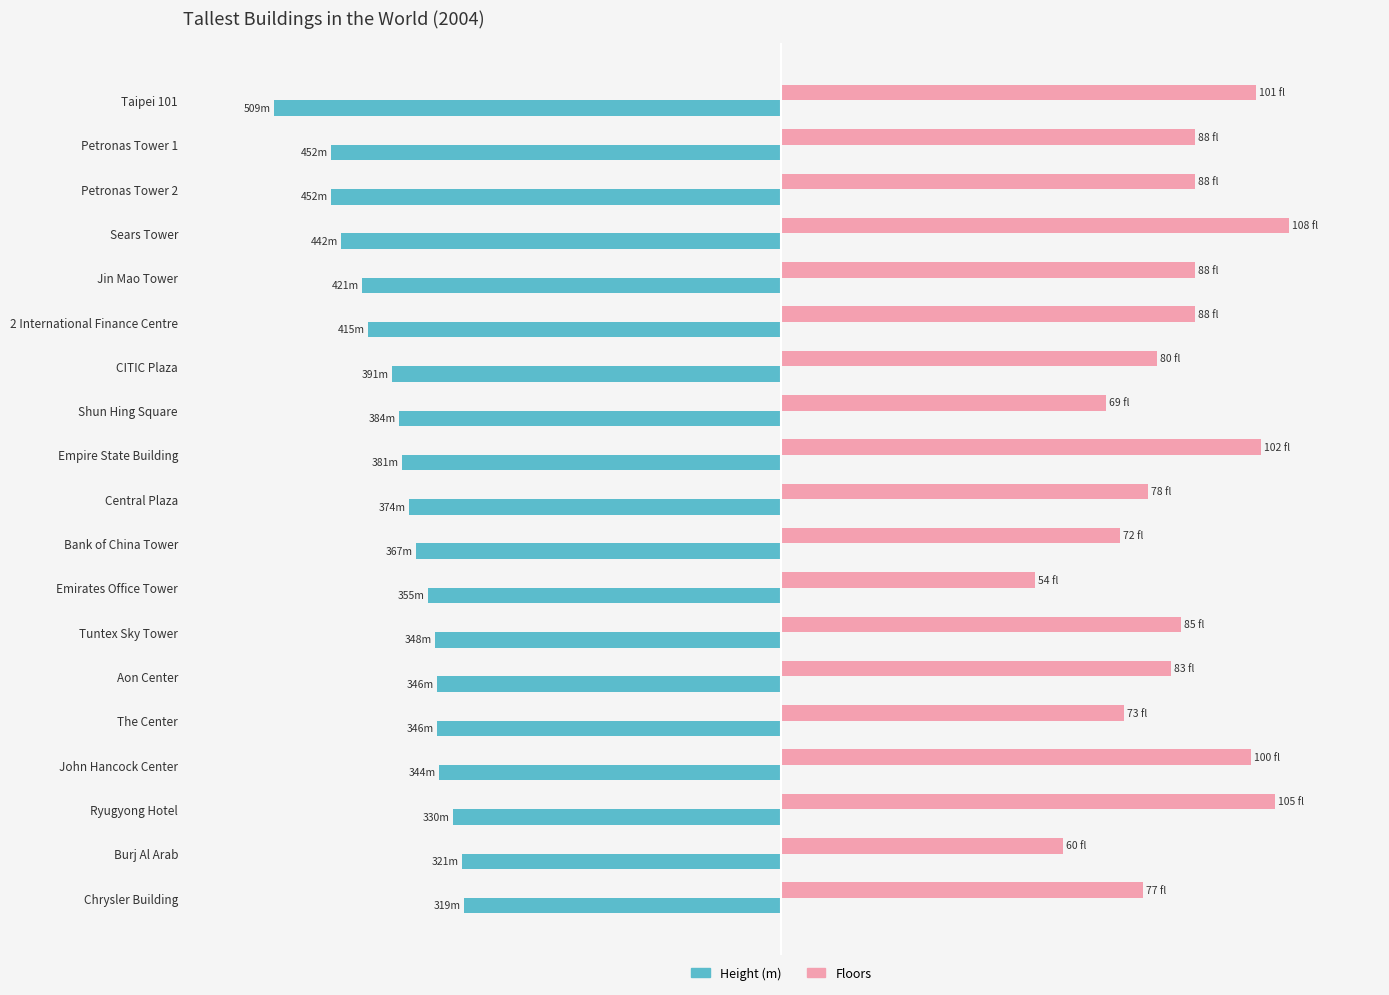

What is the value of the Height (m) bar at the 9th from the left?

-381.0